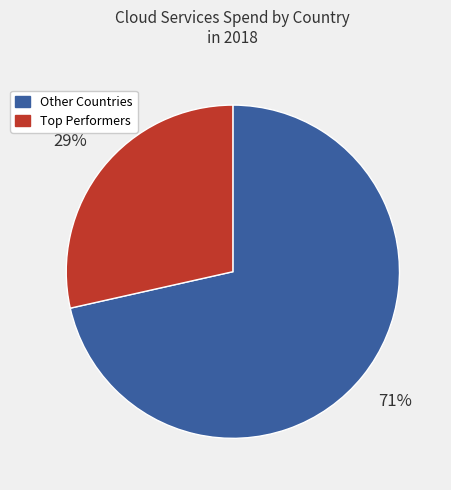

Is there a majority slice in this chart?

Yes